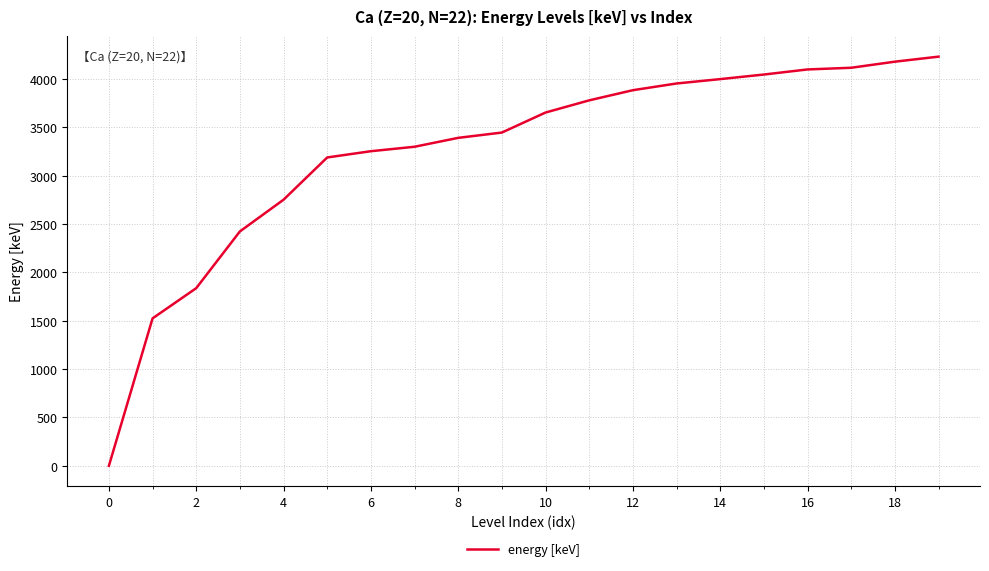

What is the change in value from 0 to 14?

+3999.7